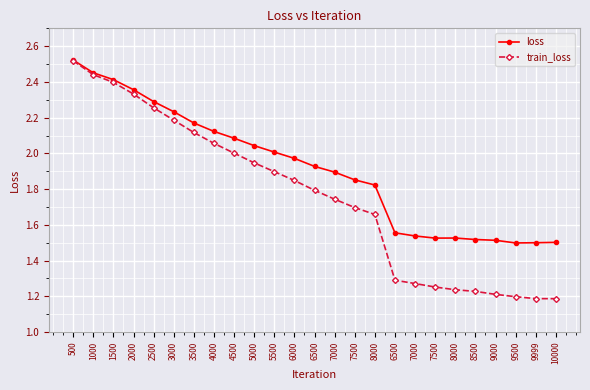

Is the value of train_loss at 6000 greater than the value of loss at 3000?

No